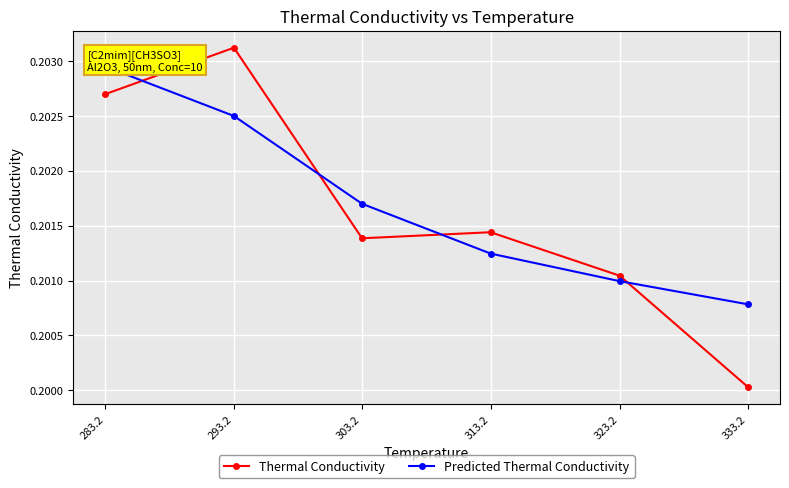

Rank the categories by Thermal Conductivity value from lowest to highest.

333.2, 323.2, 303.2, 313.2, 283.2, 293.2